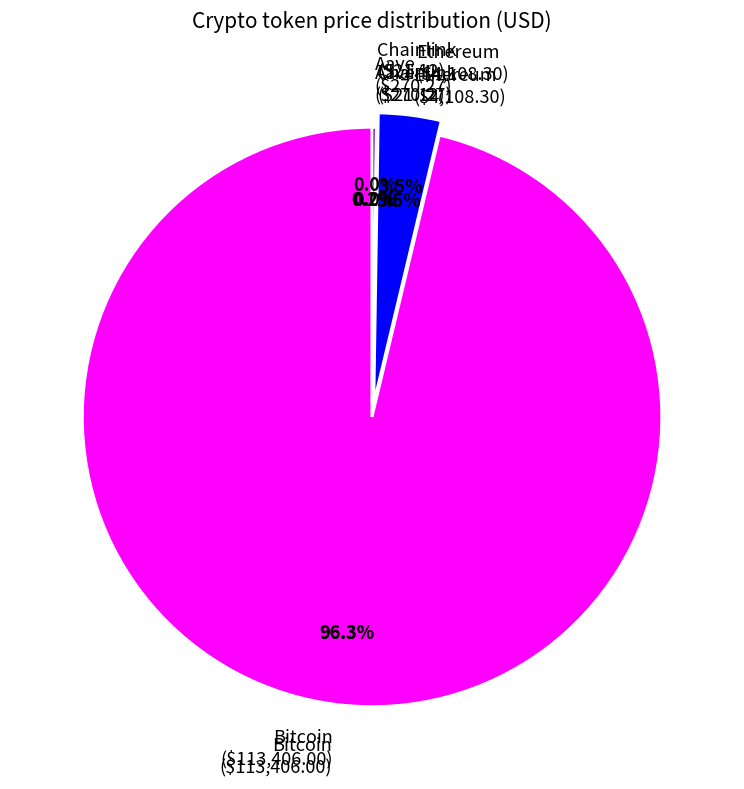

The Chainlink slice represents 1% of the pie. True or false?

False